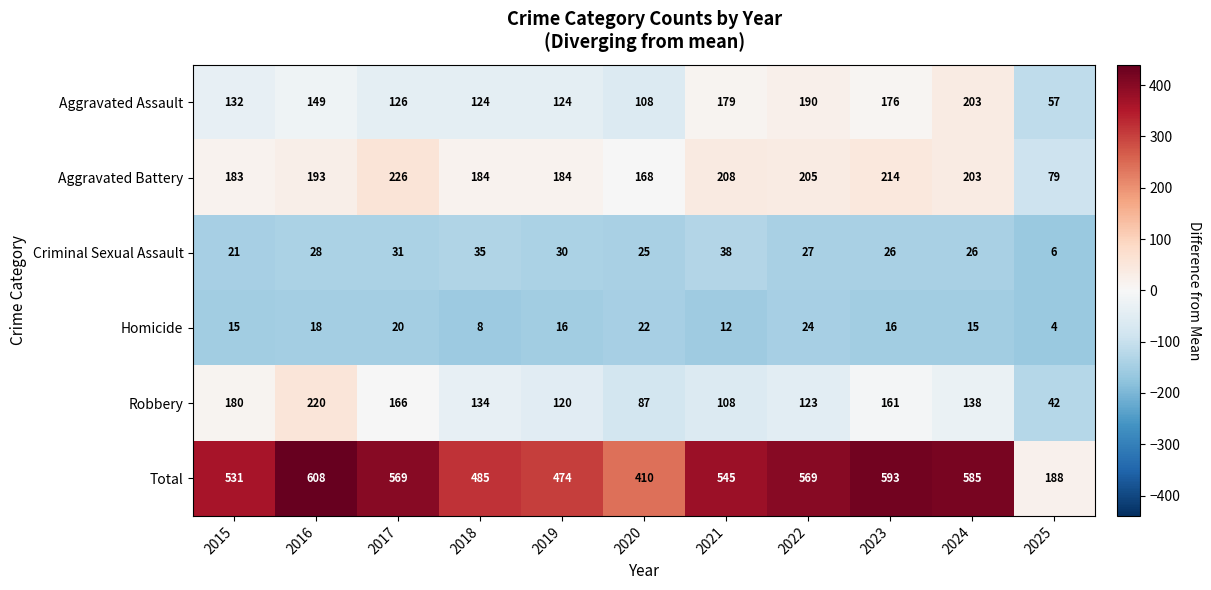

What is the greatest value displayed?

608